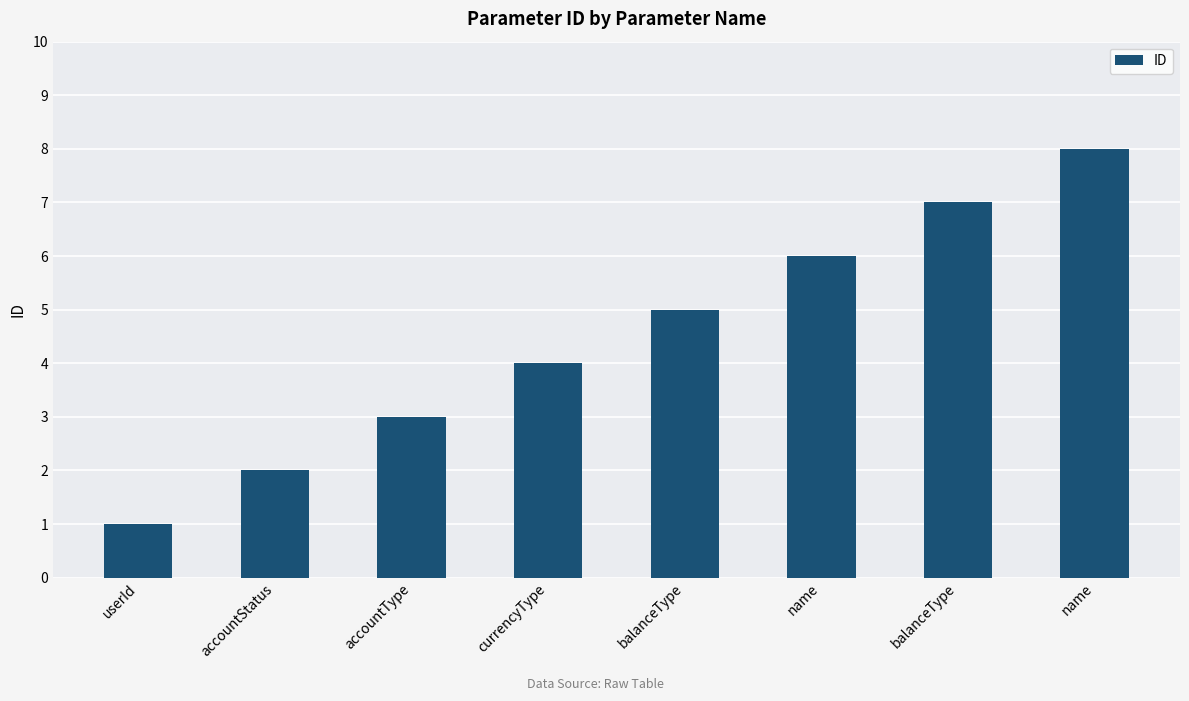

What is the label of the 5th bar from the left?

balanceType